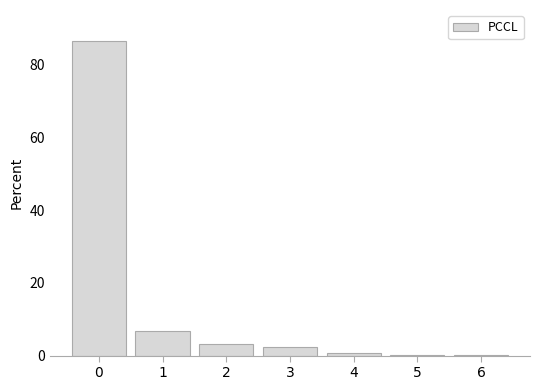

Reading left to right, what are all the values shown in this chart?

0=86.6	1=6.8	2=3.2	3=2.4	4=0.8	5=0.1	6=0.1